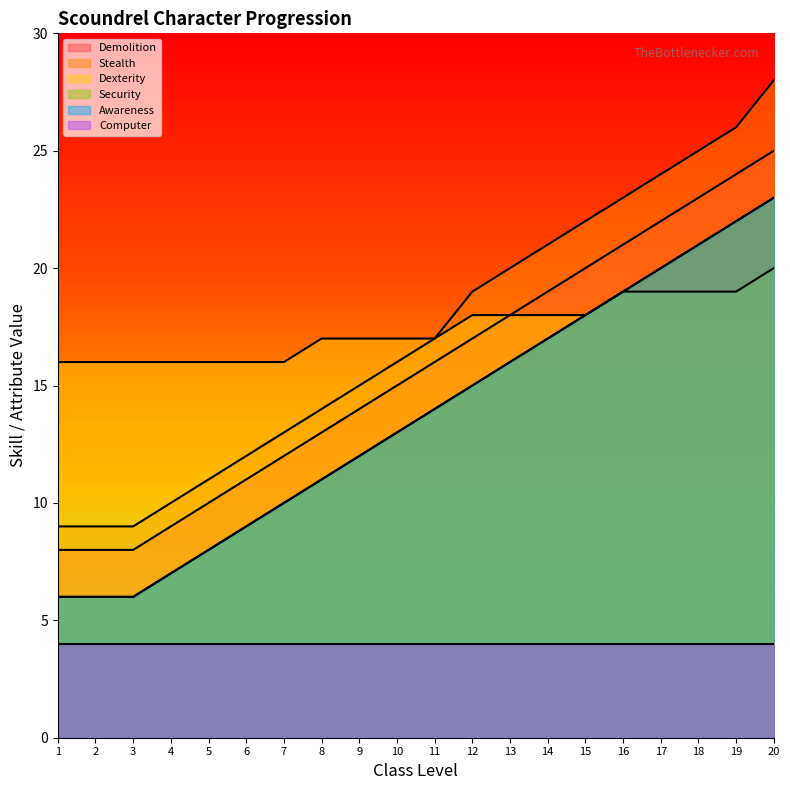

True or false: Awareness and Security intersect in this chart.

False